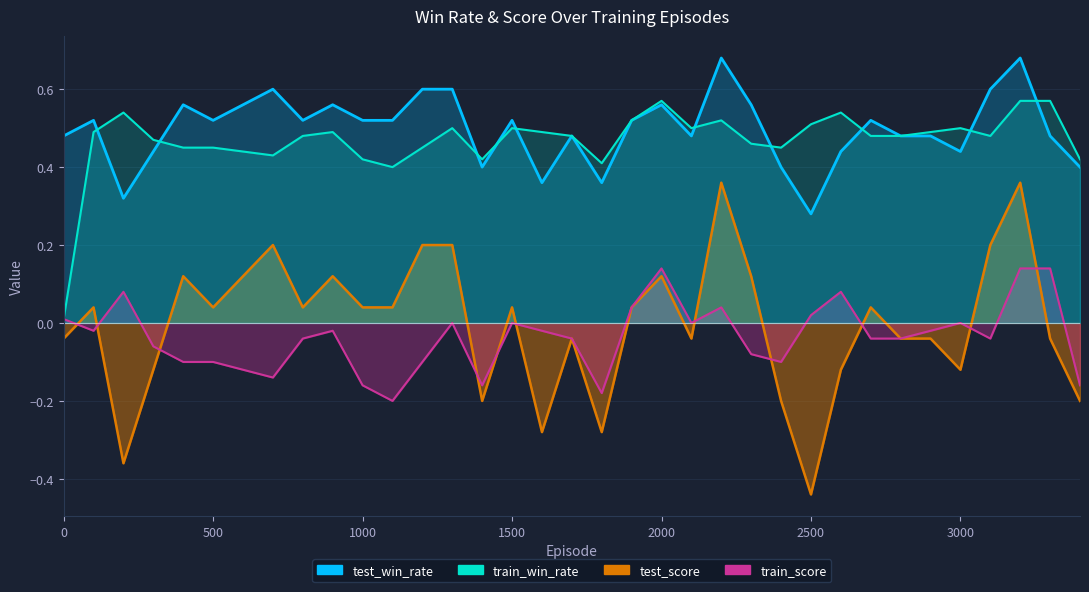

What is the lowest value of the train_score series?

-0.2